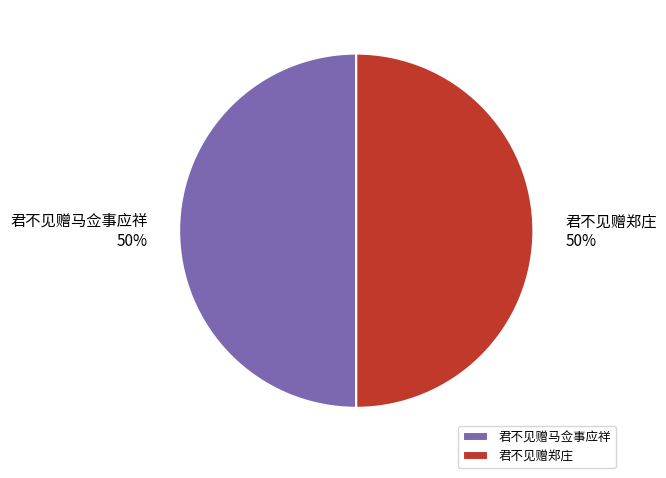

To the nearest percent, what percentage of the pie is 君不见赠马佥事应祥?

50%